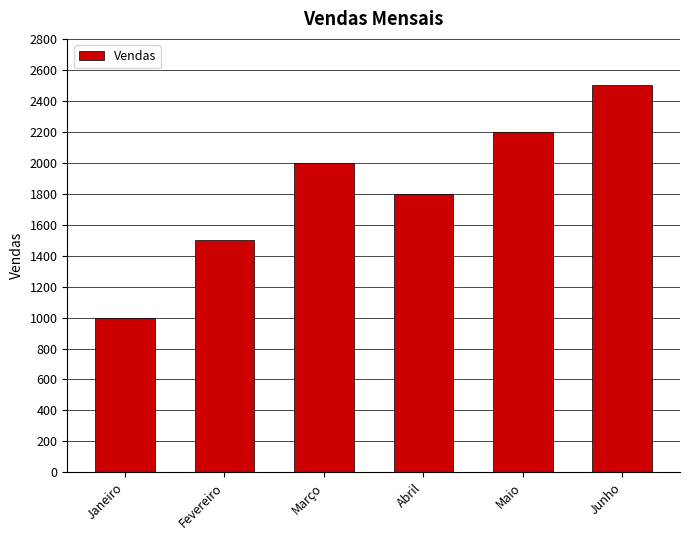

What is the difference between the maximum and minimum values?

1500